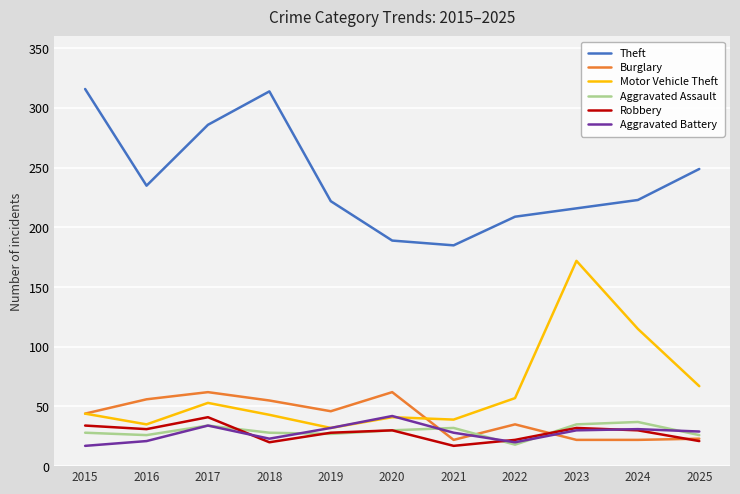

How many lines are shown in the chart?

6